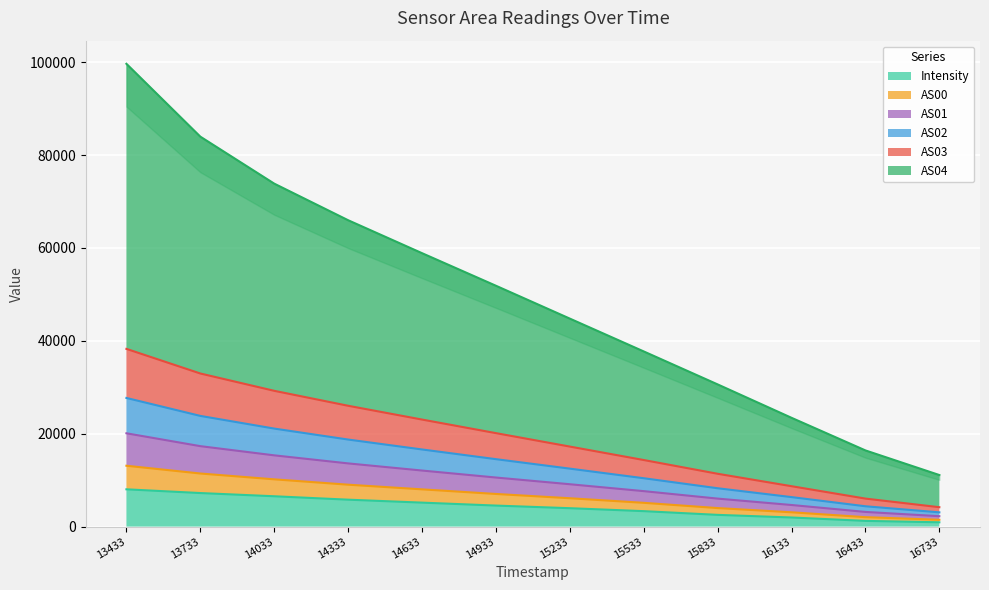

Which series has the widest spread of values?

AS00